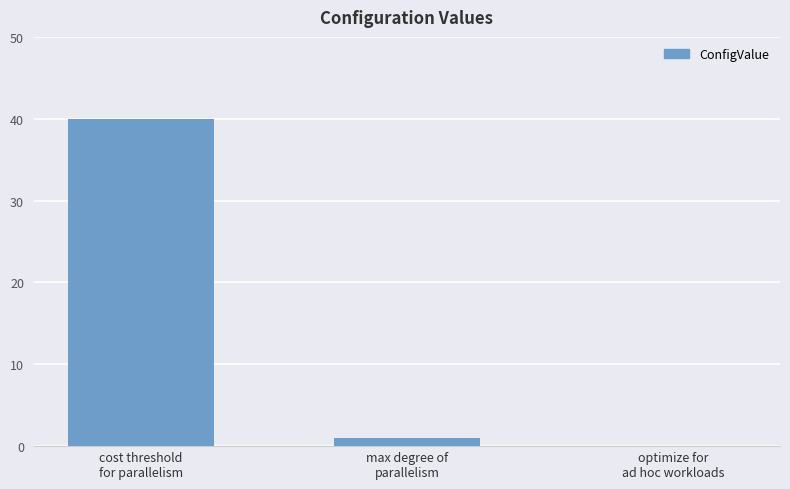

What is the difference between the values at optimize for
ad hoc workloads and cost threshold
for parallelism?

40